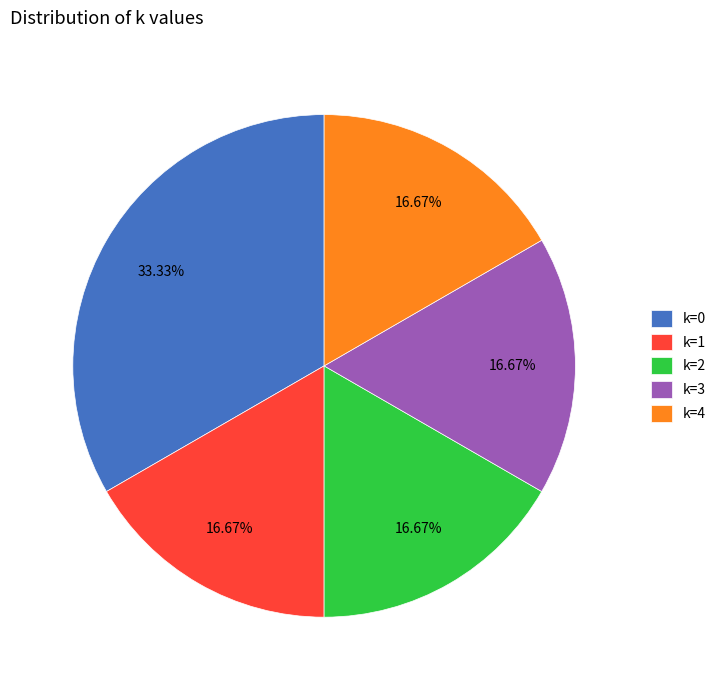

Between k=0 and k=3, which is larger?

k=0